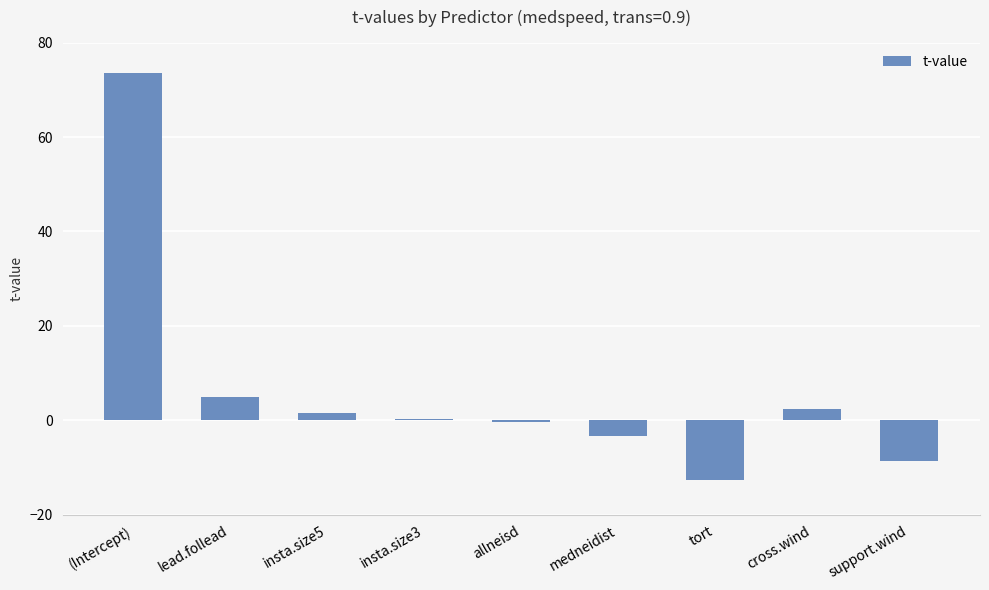

Which label corresponds to the largest value in the chart?

(Intercept)